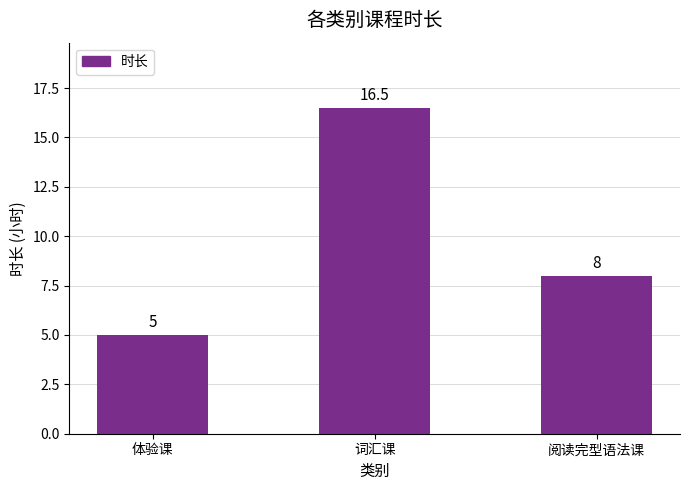

Between 阅读完型语法课 and 体验课, which is larger?

阅读完型语法课